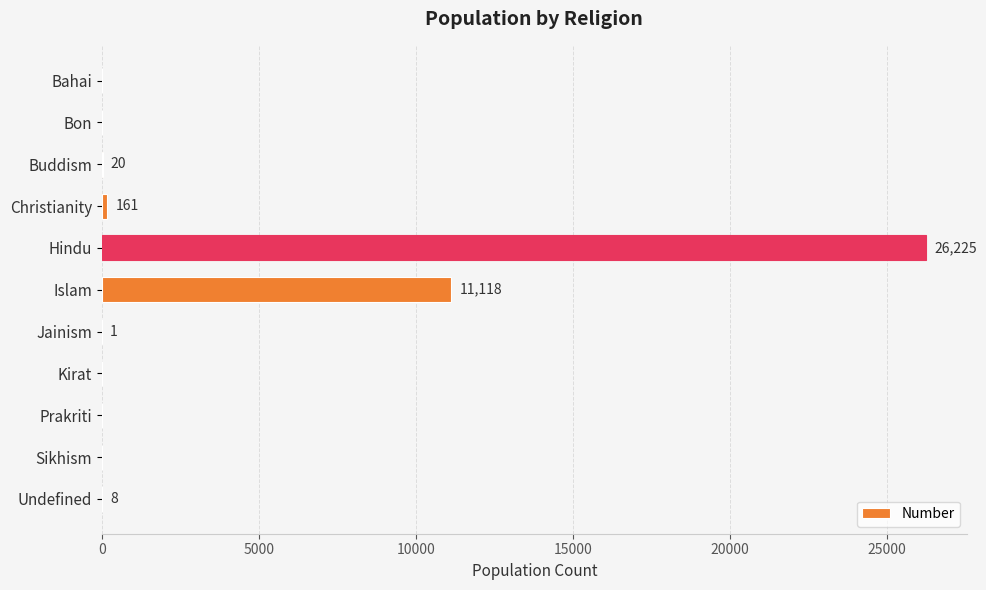

The chart shows a value of -12604 at Prakriti. True or false?

False